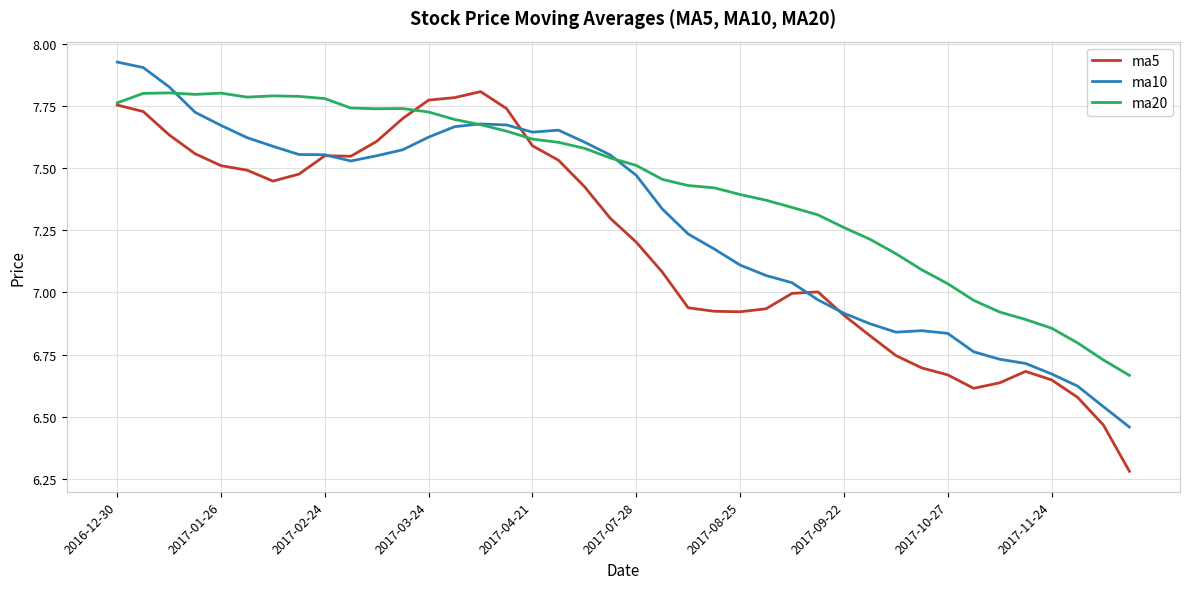

List the series in order of their overall mean, highest first.

ma20, ma10, ma5